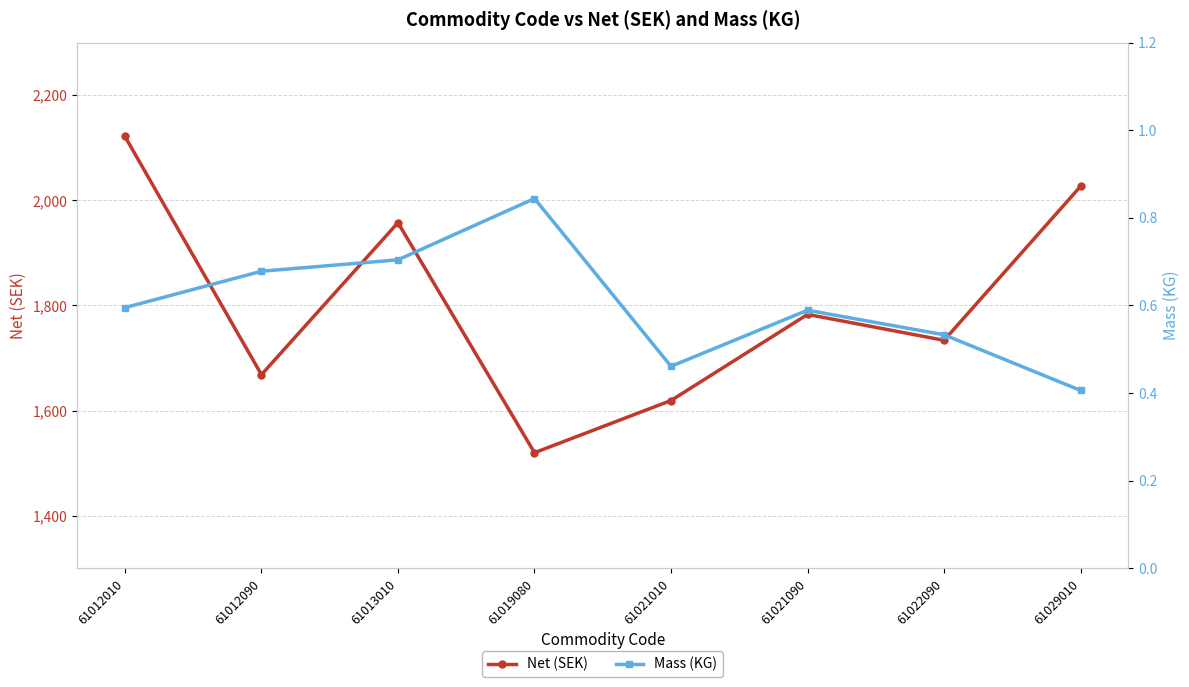

List the labels in order of Mass (KG) value, smallest first.

61029010, 61021010, 61022090, 61021090, 61012010, 61012090, 61013010, 61019080